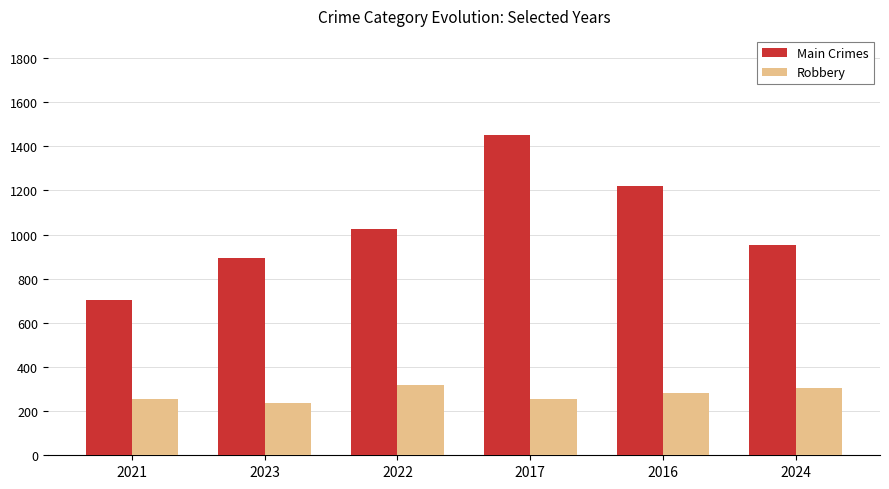

What is the difference between the highest and lowest values at 2017?

1195